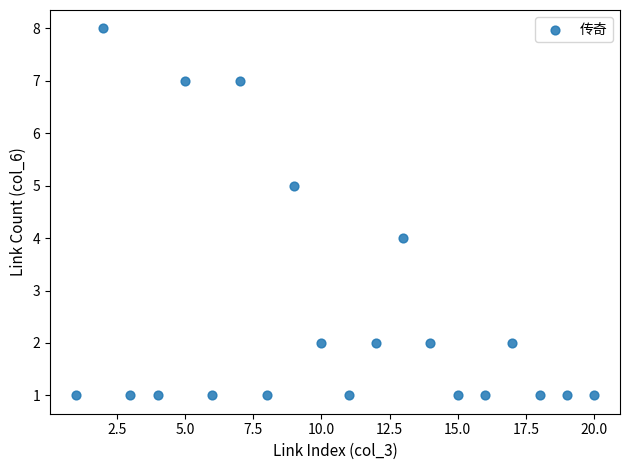

What is the range of X values (max minus min)?

19